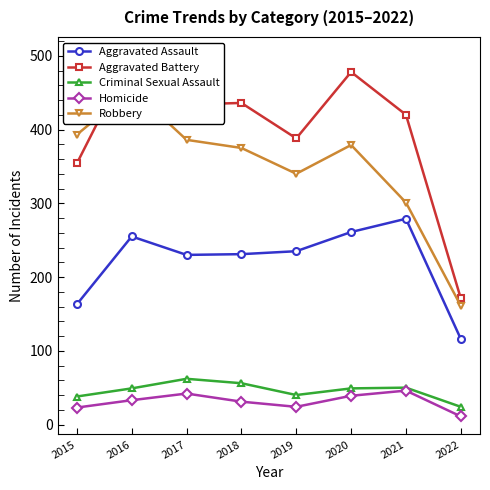

What is the difference between the highest and lowest values at 2016?

468